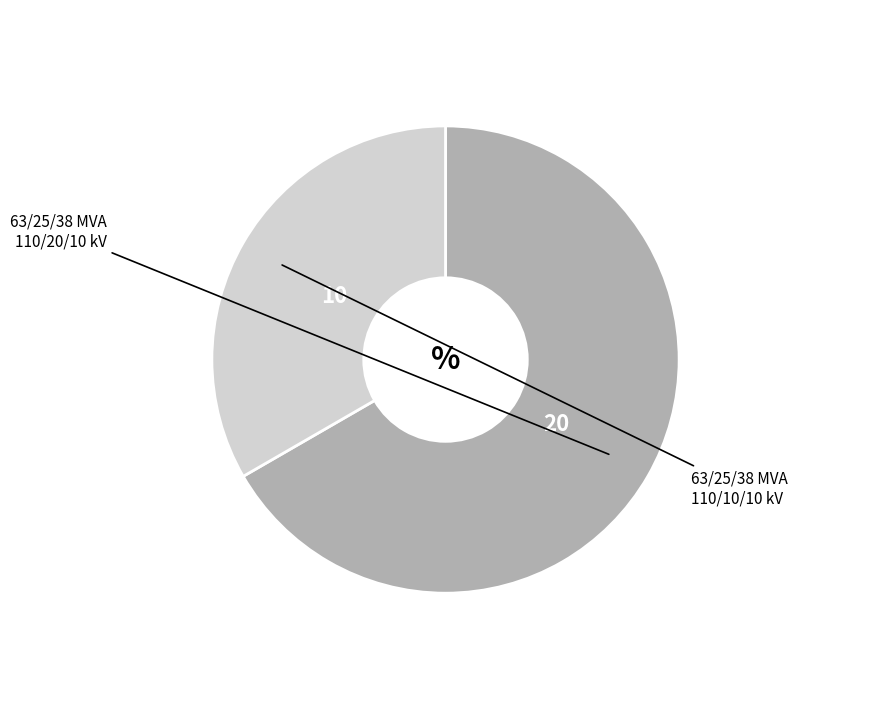

Combined, do 63/25/38 MVA 110/10/10 kV and 63/25/38 MVA 110/20/10 kV account for over 50%?

Yes